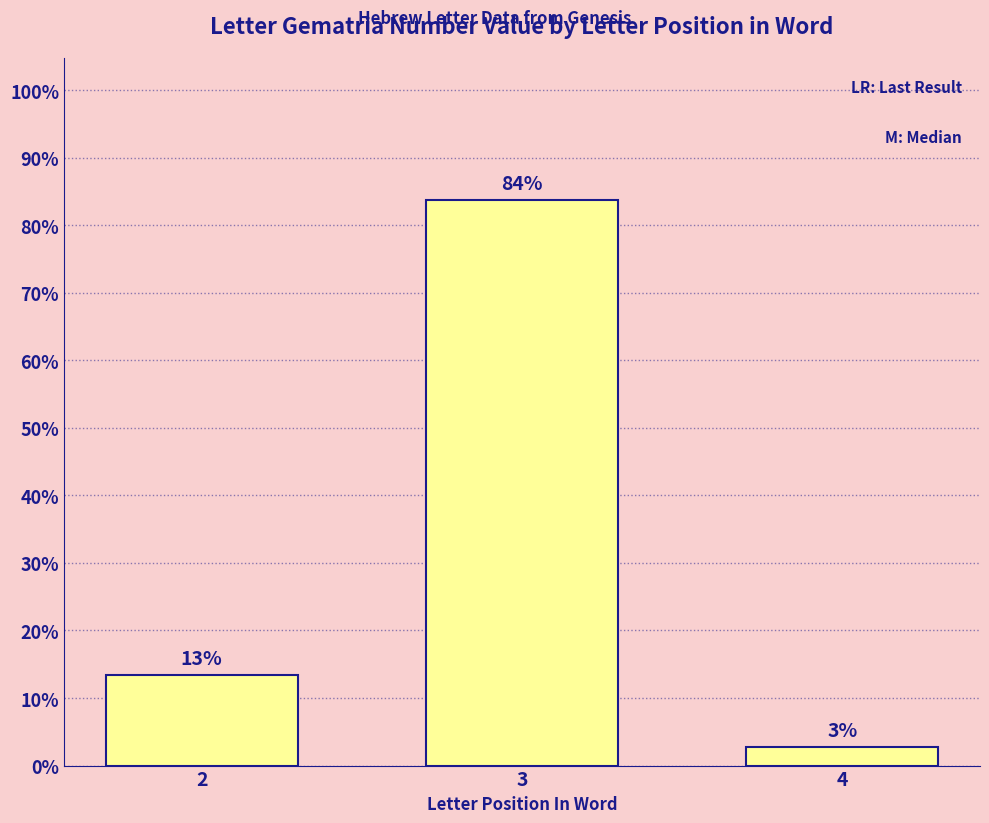

What is the sum of the values at 2 and 3?

97.2